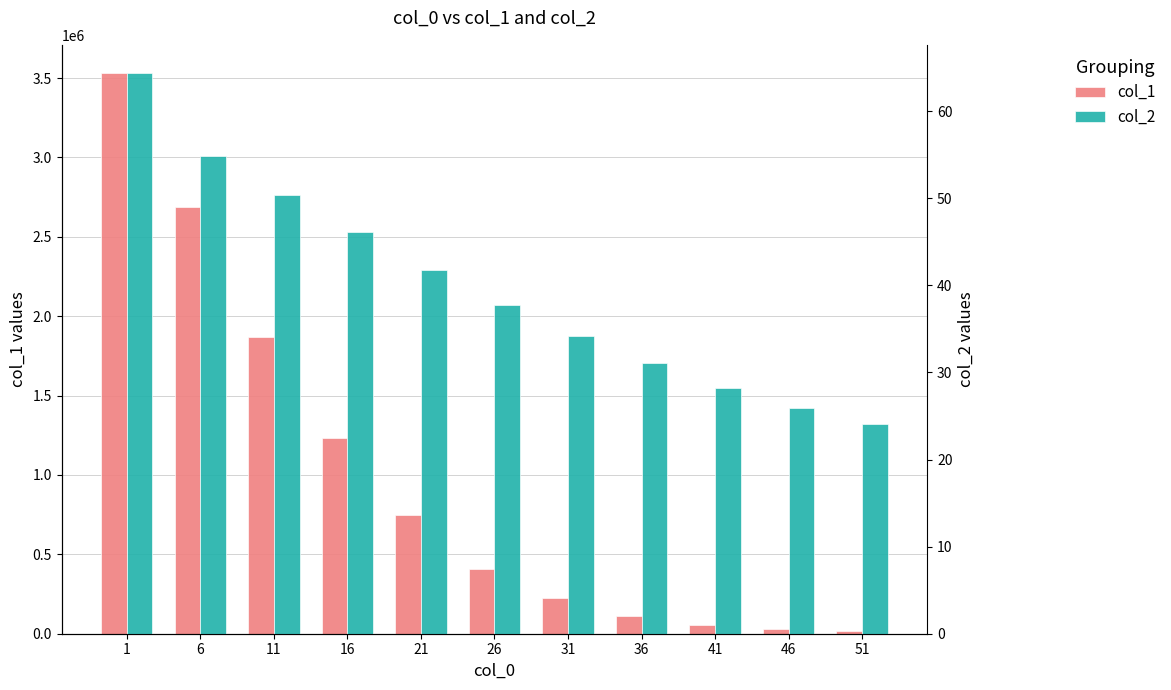

Where is col_1 nearest to the value 1773741?

11